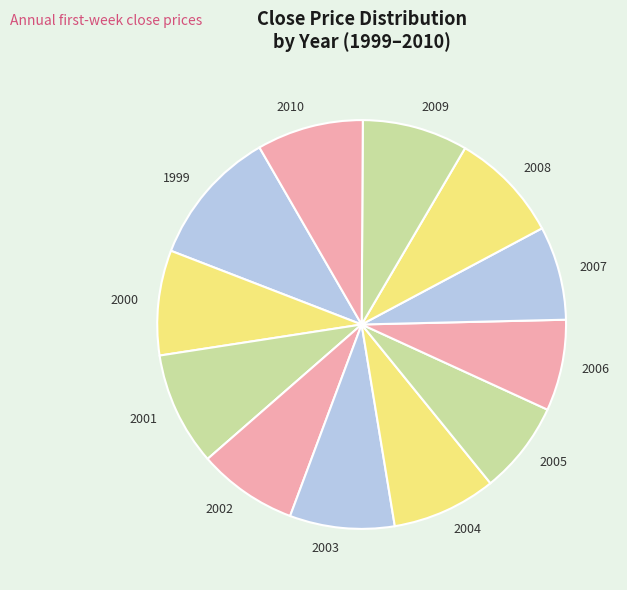

What is the ratio of the value at 2003 to the value at 2001?

0.9